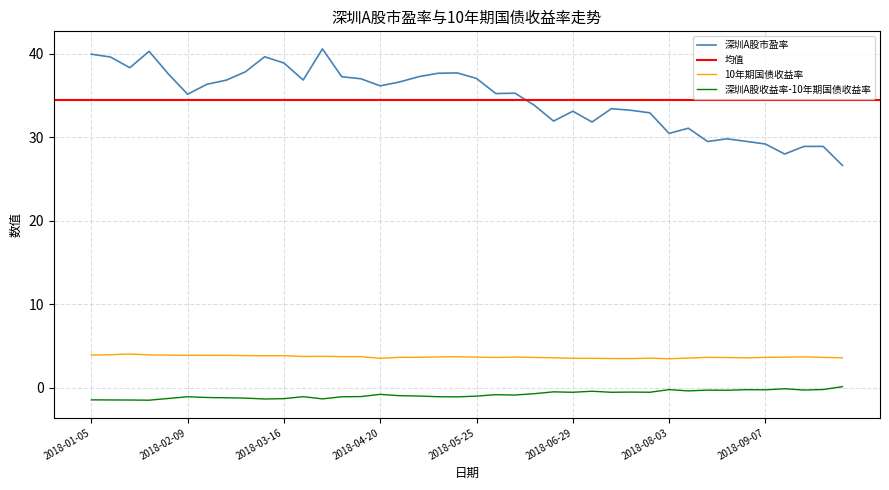

List the labels in order of 深圳A股市盈率 value, largest first.

2018-03-30, 2018-01-26, 2018-01-05, 2018-03-09, 2018-01-12, 2018-03-16, 2018-01-19, 2018-03-02, 2018-05-18, 2018-05-11, 2018-02-02, 2018-05-04, 2018-04-04, 2018-05-25, 2018-04-13, 2018-03-23, 2018-02-23, 2018-04-27, 2018-02-14, 2018-04-20, 2018-06-08, 2018-06-01, 2018-02-09, 2018-06-15, 2018-07-13, 2018-07-20, 2018-06-29, 2018-07-27, 2018-06-22, 2018-07-06, 2018-08-10, 2018-08-03, 2018-08-24, 2018-08-31, 2018-08-17, 2018-09-07, 2018-09-28, 2018-09-21, 2018-09-14, 2018-10-12